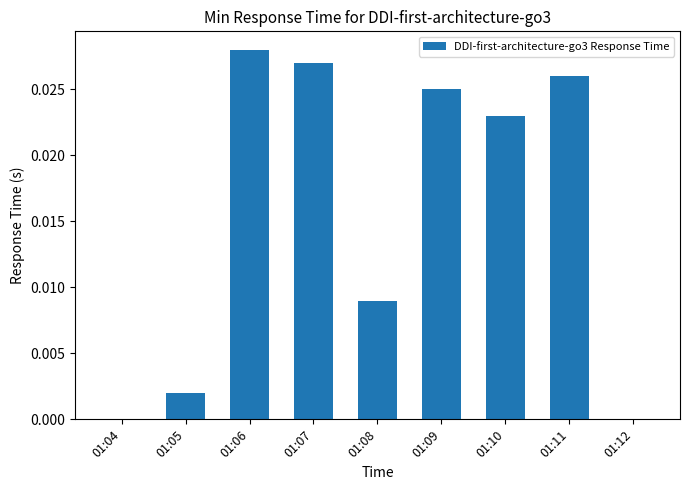

Between 01:09 and 01:08, which is larger?

01:09